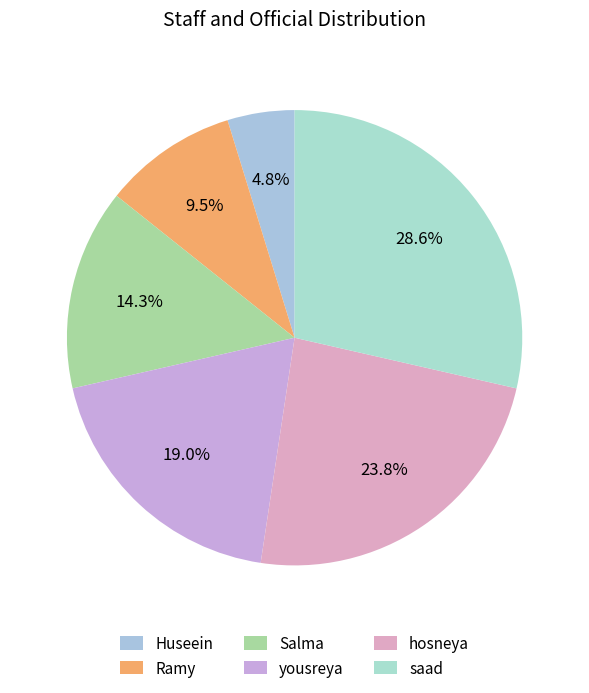

Is Huseein the majority of the pie?

No